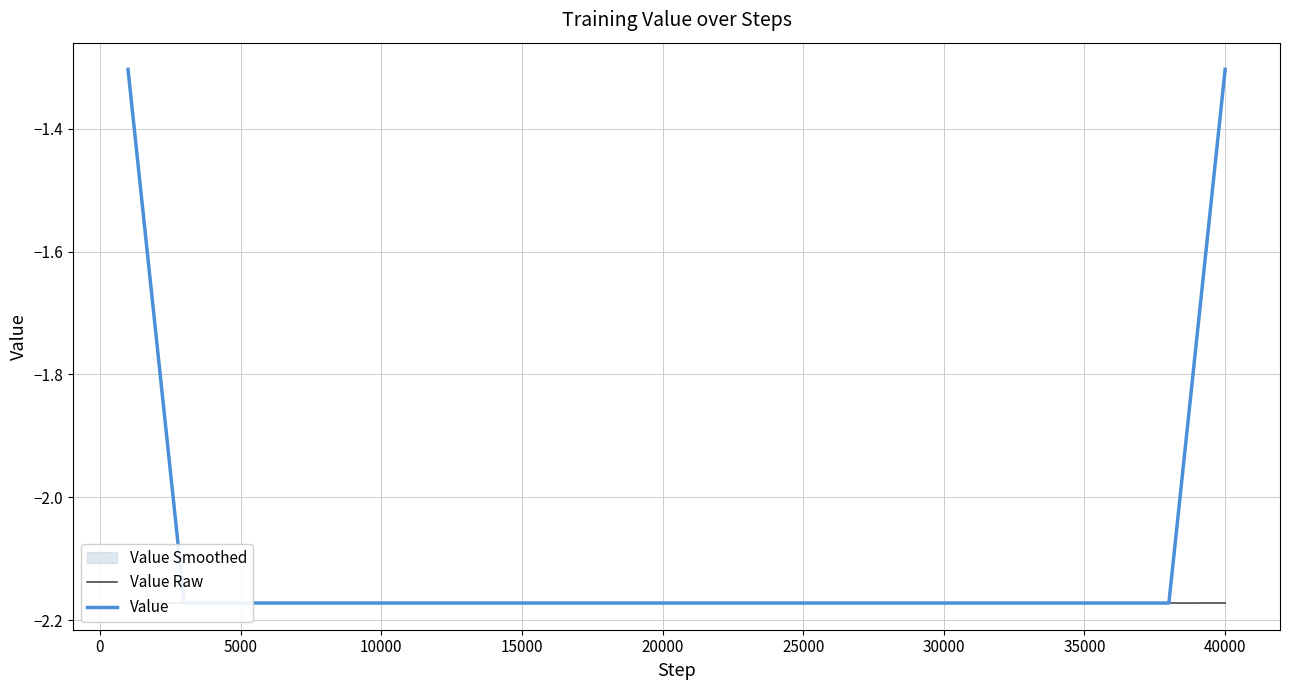

Reading left to right, extract all data points from this chart.

Value Raw: -2.2	-2.2	-2.2	-2.2	-2.2	-2.2	-2.2	-2.2	-2.2	-2.2	-2.2	-2.2	-2.2	-2.2	-2.2	-2.2	-2.2	-2.2	-2.2	-2.2	-2.2	-2.2	-2.2	-2.2	-2.2	-2.2	-2.2	-2.2	-2.2	-2.2	-2.2	-2.2	-2.2	-2.2	-2.2	-2.2	-2.2	-2.2	-2.2	-2.2
Value: -1.3	-1.7	-2.2	-2.2	-2.2	-2.2	-2.2	-2.2	-2.2	-2.2	-2.2	-2.2	-2.2	-2.2	-2.2	-2.2	-2.2	-2.2	-2.2	-2.2	-2.2	-2.2	-2.2	-2.2	-2.2	-2.2	-2.2	-2.2	-2.2	-2.2	-2.2	-2.2	-2.2	-2.2	-2.2	-2.2	-2.2	-2.2	-1.7	-1.3